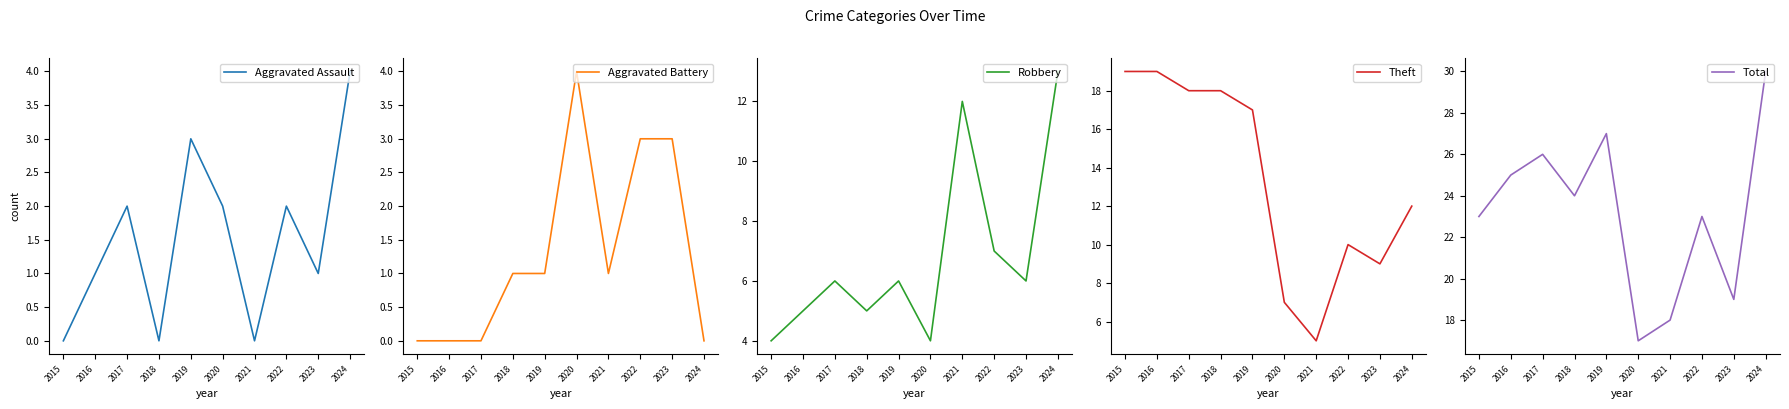

How many data points in Aggravated Battery are less than 1?

4